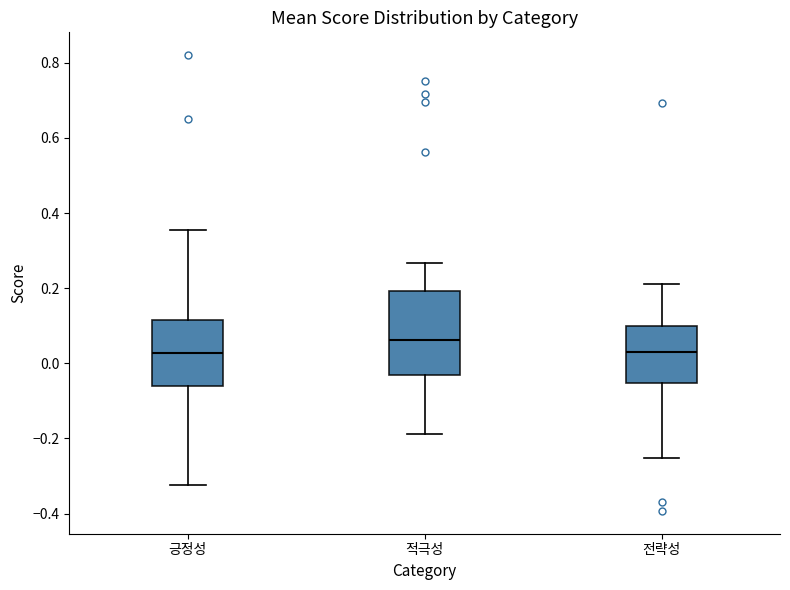

Reading left to right, read every box against the y-axis: the position of its median line, the range the box covers, and the ends of its whiskers. The values are not printed on the chart, so give them approximately, as read against the axis.

긍정성: median 0.02, box -0.06 to 0.12, whiskers -0.32 to 0.36
적극성: median 0.06, box -0.04 to 0.20, whiskers -0.18 to 0.26
전략성: median 0.02, box -0.06 to 0.10, whiskers -0.26 to 0.22